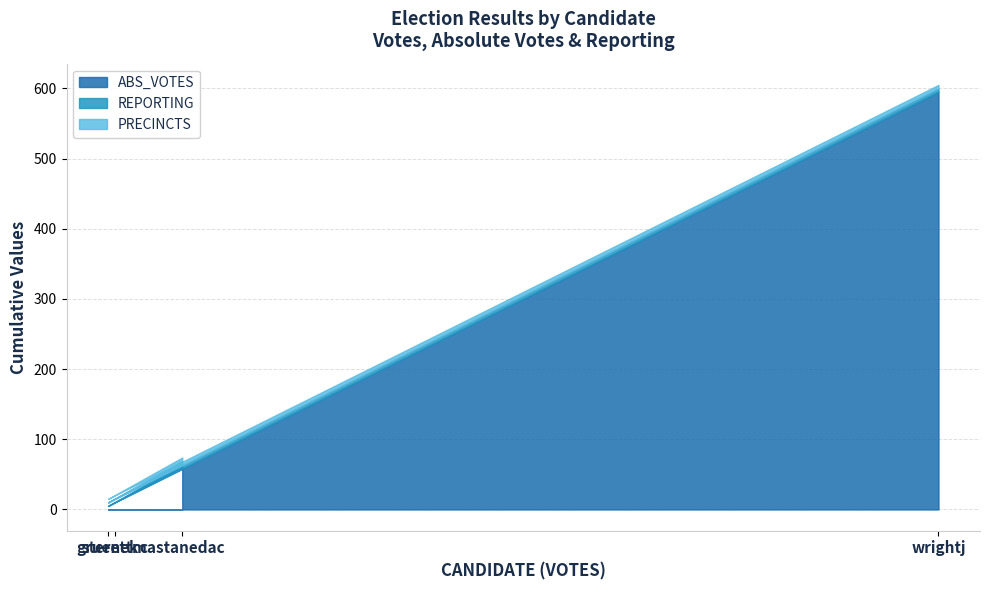

Rank the series by their maximum value, from highest to lowest.

ABS_VOTES, REPORTING, PRECINCTS